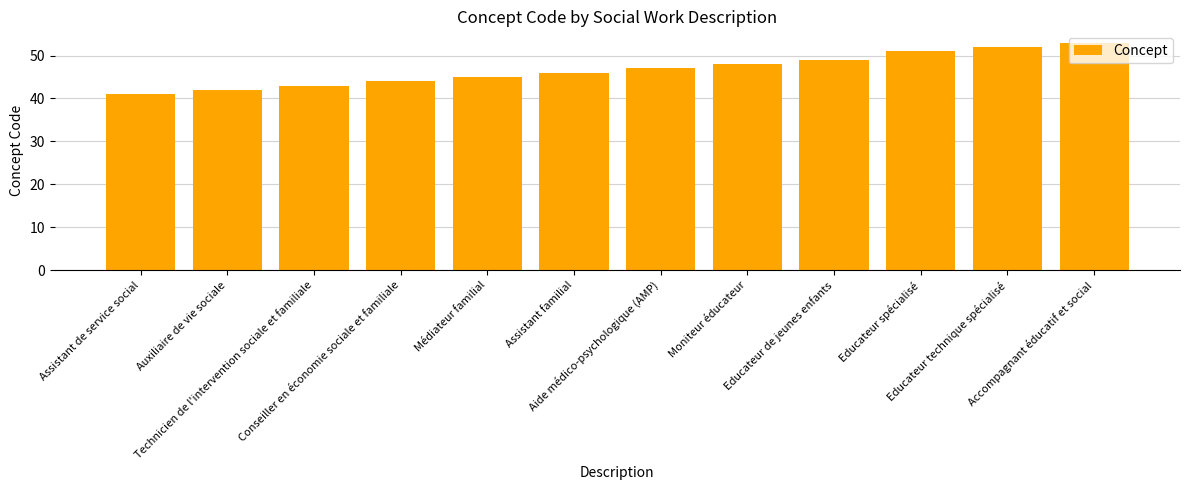

Which has a higher value, Auxiliaire de vie sociale or Médiateur familial?

Médiateur familial